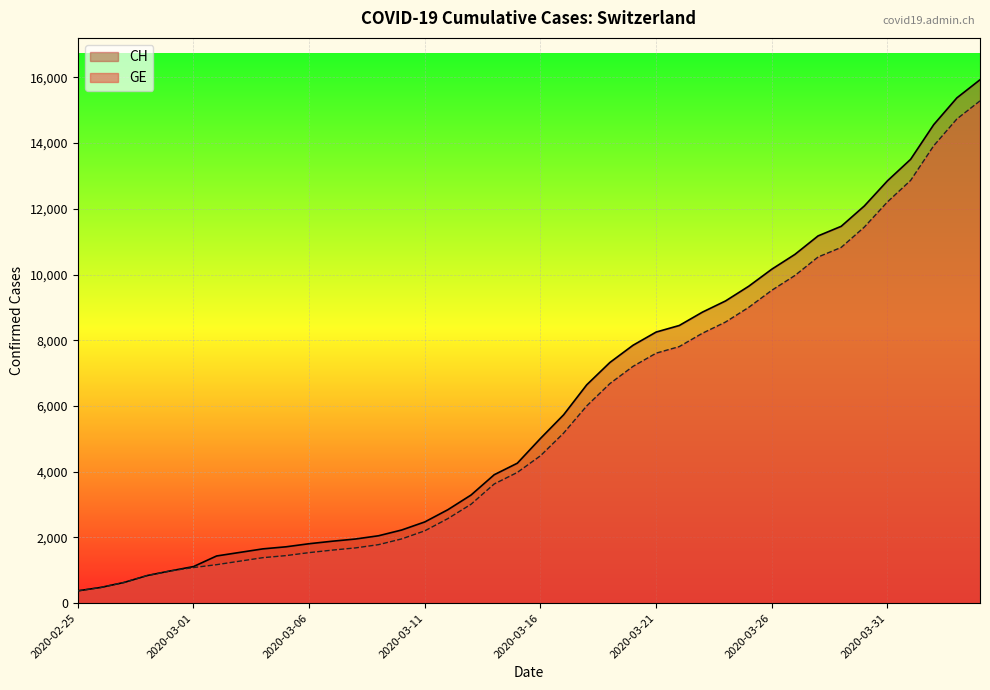

Reading left to right, list all the values displayed in this chart.

CH: 2020-02-25=375	2020-02-26=479	2020-02-27=630	2020-02-28=840	2020-02-29=981	2020-03-01=1113	2020-03-02=1436	2020-03-03=1544	2020-03-04=1652	2020-03-05=1715	2020-03-06=1809	2020-03-07=1885	2020-03-08=1952	2020-03-09=2051	2020-03-10=2226	2020-03-11=2472	2020-03-12=2845	2020-03-13=3291	2020-03-14=3908	2020-03-15=4259	2020-03-16=5012	2020-03-17=5731	2020-03-18=6644	2020-03-19=7323	2020-03-20=7847	2020-03-21=8249	2020-03-22=8449	2020-03-23=8855	2020-03-24=9196	2020-03-25=9642	2020-03-26=10162	2020-03-27=10613	2020-03-28=11175	2020-03-29=11467	2020-03-30=12086	2020-03-31=12852	2020-04-01=13505	2020-04-02=14561	2020-04-03=15375	2020-04-04=15926
GE: 2020-02-25=375	2020-02-26=479	2020-02-27=630	2020-02-28=840	2020-02-29=981	2020-03-01=1083	2020-03-02=1171	2020-03-03=1278	2020-03-04=1384	2020-03-05=1447	2020-03-06=1538	2020-03-07=1614	2020-03-08=1681	2020-03-09=1780	2020-03-10=1955	2020-03-11=2201	2020-03-12=2574	2020-03-13=3010	2020-03-14=3627	2020-03-15=3978	2020-03-16=4485	2020-03-17=5174	2020-03-18=6002	2020-03-19=6681	2020-03-20=7205	2020-03-21=7607	2020-03-22=7807	2020-03-23=8213	2020-03-24=8554	2020-03-25=9000	2020-03-26=9520	2020-03-27=9971	2020-03-28=10533	2020-03-29=10825	2020-03-30=11444	2020-03-31=12210	2020-04-01=12863	2020-04-02=13919	2020-04-03=14733	2020-04-04=15284